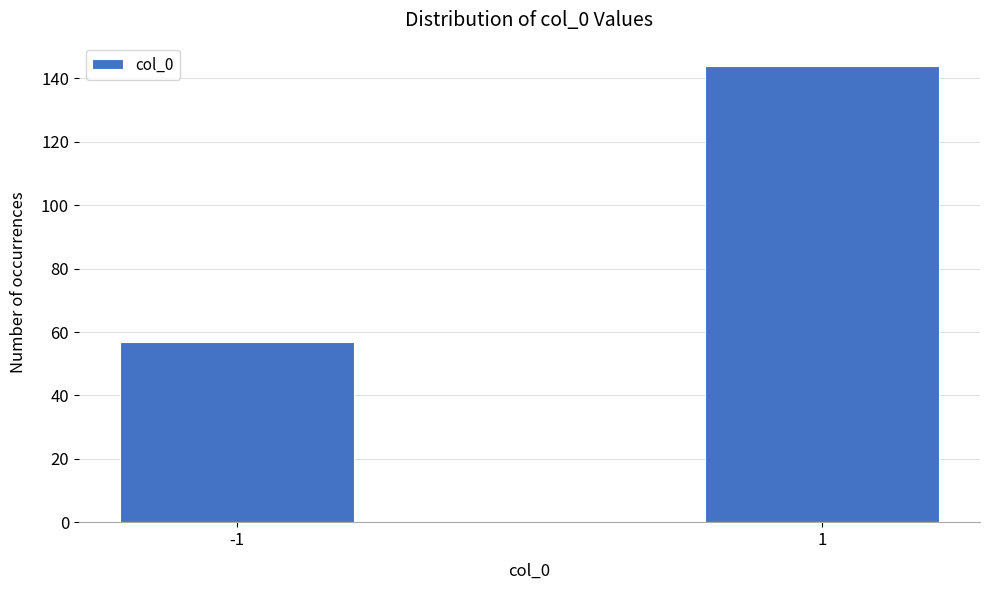

Reading left to right, what are all the values shown in this chart?

-1=57	1=144